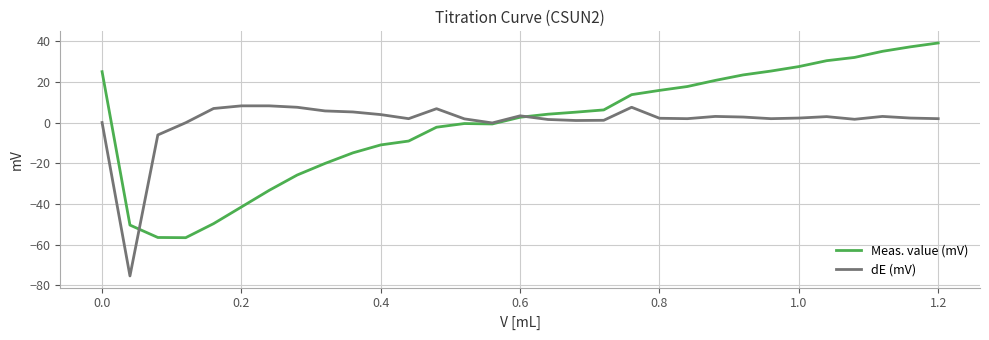

Which series has the widest spread of values?

Meas. value (mV)